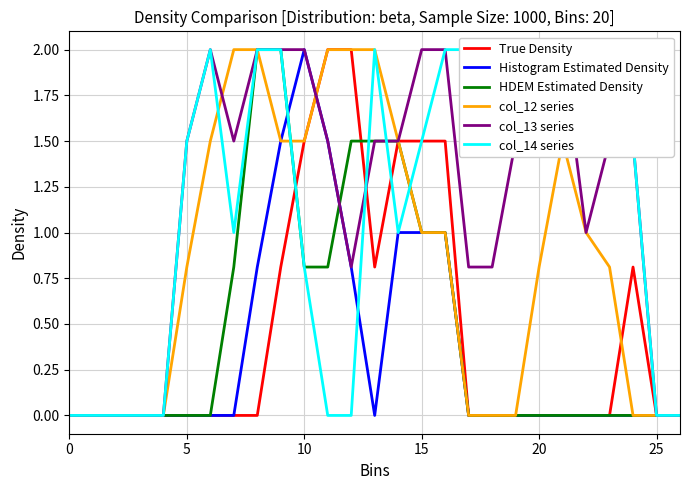

Which category has the highest value in the Histogram Estimated Density series?

10